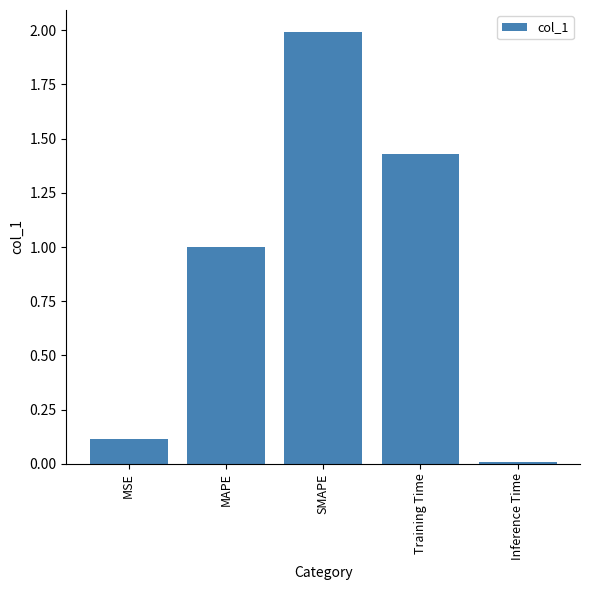

Does the chart contain stacked bars?

No